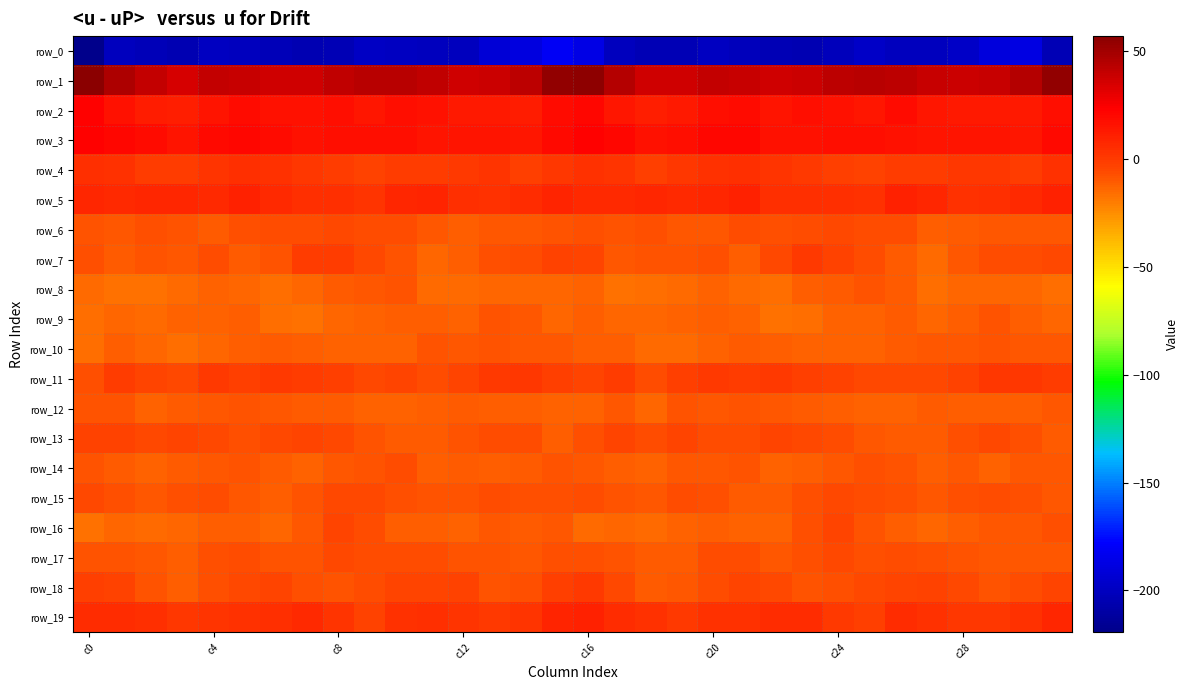

Reading left to right, what are all the values shown in this chart?

row_0: -219.4	-200.3	-202.4	-205.3	-199.6	-200.8	-202.7	-205.2	-203.2	-198.2	-199.4	-200.8	-200.0	-192.1	-188.2	-181.6	-186.0	-200.4	-204.0	-203.6	-199.2	-201.6	-203.7	-205.3	-201.1	-197.8	-200.6	-200.9	-197.6	-189.9	-188.0	-203.2
row_1: 56.8	47.0	40.0	35.0	39.9	39.2	37.2	36.8	41.3	43.2	43.0	40.7	37.3	38.3	42.0	53.7	55.1	44.9	36.6	36.8	40.1	38.6	36.4	38.1	42.8	43.0	42.8	38.6	37.5	39.2	44.5	54.5
row_2: 22.8	16.8	11.9	11.5	15.8	18.5	16.2	16.5	17.9	13.9	17.1	16.2	13.1	12.9	12.5	18.4	20.7	14.7	10.9	13.1	17.0	18.4	15.1	17.9	16.4	14.1	18.2	14.3	12.8	12.6	13.3	17.9
row_3: 22.3	20.5	18.2	15.7	19.8	21.2	18.6	16.2	16.9	17.4	17.8	15.4	15.4	15.3	14.1	19.7	22.5	20.2	16.6	17.1	20.7	21.0	16.9	16.6	16.9	17.9	16.5	15.5	15.2	15.0	14.5	20.1
row_4: 4.0	3.9	-0.5	-0.4	2.5	4.5	3.6	1.1	-1.3	-3.3	-1.1	-0.7	0.4	1.9	-1.4	1.3	4.0	2.6	-1.6	1.1	3.5	4.9	2.3	0.4	-2.5	-2.7	-0.8	-0.7	1.7	0.7	-1.4	3.0
row_5: 7.4	6.4	7.6	7.7	6.3	10.3	6.3	4.5	4.7	2.7	7.3	9.3	4.5	3.9	5.2	8.4	6.8	6.8	7.8	6.8	7.9	10.0	4.7	4.9	4.1	3.3	9.5	7.4	3.8	4.2	6.7	9.6
row_6: -8.5	-9.6	-7.4	-8.6	-10.3	-7.2	-6.7	-6.4	-4.7	-6.5	-6.1	-9.8	-11.5	-9.9	-9.7	-7.9	-7.1	-8.4	-7.6	-9.1	-9.8	-6.3	-7.0	-5.8	-4.9	-6.7	-6.4	-11.4	-10.6	-9.7	-9.7	-9.5
row_7: -7.8	-10.4	-8.5	-9.4	-6.8	-10.5	-8.9	-1.0	-0.8	-5.4	-8.7	-14.0	-12.0	-6.9	-6.1	-3.4	-4.1	-9.3	-8.6	-8.6	-7.1	-11.8	-5.5	-0.1	-2.5	-6.4	-10.7	-14.5	-9.6	-6.3	-5.8	-5.1
row_8: -15.0	-17.5	-17.0	-15.4	-13.1	-13.5	-16.1	-13.5	-10.4	-9.4	-8.9	-14.5	-14.9	-13.7	-13.9	-14.1	-13.0	-17.4	-16.5	-14.4	-12.8	-14.9	-15.6	-12.1	-10.2	-8.6	-10.6	-15.9	-14.2	-13.8	-14.2	-15.7
row_9: -15.8	-13.4	-14.6	-13.2	-12.2	-11.2	-16.2	-16.7	-13.7	-12.6	-11.4	-12.1	-13.1	-8.9	-9.9	-13.4	-11.3	-13.4	-14.3	-13.0	-11.5	-12.8	-17.0	-15.7	-12.8	-12.6	-10.6	-13.6	-11.6	-8.7	-11.2	-13.4
row_10: -15.6	-12.0	-13.7	-15.8	-13.7	-11.4	-10.9	-12.2	-13.0	-12.7	-12.4	-8.9	-10.0	-7.9	-10.0	-10.0	-11.3	-11.8	-15.2	-15.4	-12.7	-10.9	-11.2	-12.8	-12.8	-13.0	-10.9	-9.2	-9.3	-8.8	-9.9	-9.9
row_11: -7.1	-1.3	-4.3	-5.2	0.2	-1.4	0.6	-1.4	-2.2	-5.3	-4.2	-6.4	-4.2	0.0	1.4	-1.6	-3.6	-1.1	-6.6	-2.4	-0.2	-0.6	0.2	-1.8	-3.5	-4.7	-5.5	-5.5	-3.1	1.4	0.8	-0.6
row_12: -8.6	-8.7	-12.3	-10.5	-9.4	-8.8	-9.2	-10.5	-10.3	-12.5	-13.3	-11.5	-10.7	-11.6	-12.0	-12.5	-12.5	-10.0	-13.3	-8.9	-9.8	-8.2	-10.0	-10.1	-11.2	-12.8	-13.2	-10.7	-11.3	-11.5	-11.5	-9.9
row_13: -3.4	-2.9	-5.0	-4.5	-5.0	-7.0	-5.0	-4.4	-5.5	-8.4	-10.4	-10.8	-8.7	-5.9	-6.2	-11.5	-7.9	-3.7	-6.0	-3.8	-6.2	-6.4	-4.4	-4.8	-6.2	-9.4	-10.8	-10.7	-7.1	-5.5	-7.6	-10.4
row_14: -8.8	-10.6	-12.7	-10.1	-9.1	-8.8	-10.8	-12.5	-10.0	-8.5	-6.5	-11.4	-10.3	-11.2	-10.8	-8.0	-9.6	-11.8	-12.7	-9.1	-9.1	-8.9	-12.3	-11.6	-9.6	-7.1	-8.3	-12.1	-9.5	-12.4	-9.2	-9.6
row_15: -4.9	-7.1	-9.7	-7.3	-6.3	-9.3	-11.2	-9.0	-4.8	-5.5	-6.8	-8.5	-8.6	-6.2	-7.2	-7.6	-6.4	-8.9	-9.4	-6.3	-7.1	-10.5	-10.9	-7.0	-4.9	-6.0	-7.2	-9.4	-7.4	-6.3	-7.9	-9.3
row_16: -17.2	-13.8	-14.5	-14.4	-11.4	-11.5	-13.7	-9.8	-4.1	-6.6	-11.4	-12.2	-13.3	-10.0	-10.5	-9.7	-14.6	-13.6	-15.1	-13.0	-11.2	-12.2	-13.3	-6.9	-4.2	-8.8	-11.3	-13.3	-12.1	-10.0	-9.9	-7.4
row_17: -8.4	-8.3	-9.4	-12.1	-7.3	-5.9	-8.9	-8.7	-5.2	-6.5	-6.7	-6.6	-8.7	-8.9	-9.1	-7.8	-7.3	-8.2	-10.5	-11.0	-6.0	-6.8	-9.7	-7.4	-4.8	-7.4	-5.9	-7.6	-8.7	-9.0	-9.1	-9.1
row_18: -2.3	-3.2	-8.5	-11.5	-6.9	-5.1	-3.9	-7.3	-8.4	-6.1	-4.1	-4.4	-2.7	-8.0	-6.9	-2.2	0.6	-4.8	-10.4	-9.8	-6.6	-3.9	-5.0	-8.2	-7.8	-4.9	-4.6	-3.0	-4.7	-8.2	-6.2	-3.8
row_19: 5.7	5.2	4.1	1.3	2.4	3.2	4.4	6.1	2.6	-2.9	3.3	4.9	2.1	0.4	2.4	8.9	10.2	5.4	3.4	0.6	3.2	3.1	5.9	5.2	0.1	-1.8	5.5	3.8	1.2	1.1	3.2	7.8